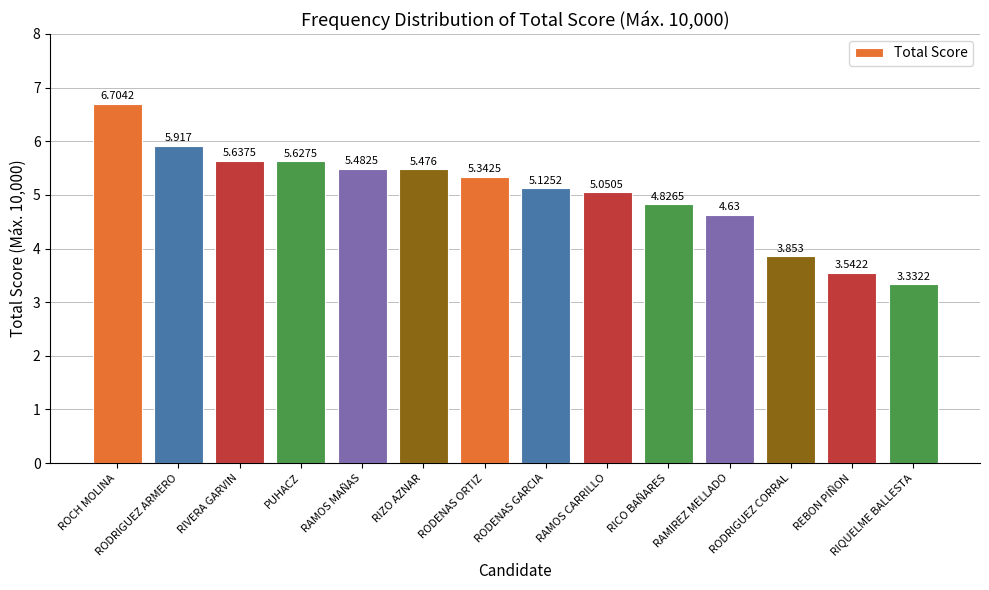

How many values exceed 5?

9